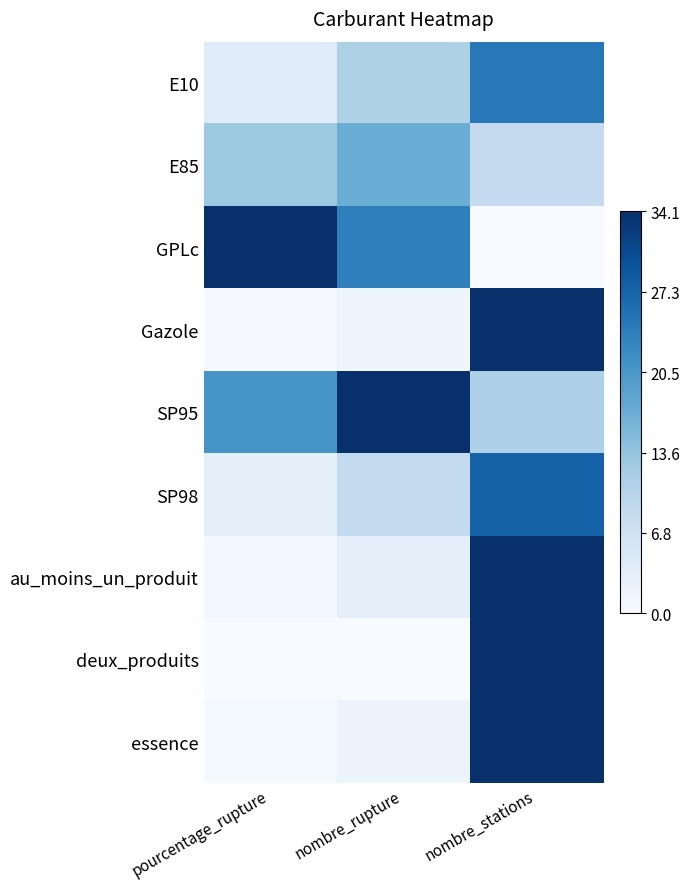

Reading right to left, transcribe all the data shown in this chart.

E10: nombre_stations=0.7	nombre_rupture=0.3	pourcentage_rupture=0.1
E85: nombre_stations=0.3	nombre_rupture=0.5	pourcentage_rupture=0.4
GPLc: nombre_stations=0.0	nombre_rupture=0.7	pourcentage_rupture=1.0
Gazole: nombre_stations=1.0	nombre_rupture=0.0	pourcentage_rupture=0.0
SP95: nombre_stations=0.3	nombre_rupture=1.0	pourcentage_rupture=0.6
SP98: nombre_stations=0.8	nombre_rupture=0.3	pourcentage_rupture=0.1
au_moins_un_produit: nombre_stations=1.0	nombre_rupture=0.1	pourcentage_rupture=0.0
deux_produits: nombre_stations=1.0	nombre_rupture=0.0	pourcentage_rupture=0.0
essence: nombre_stations=1.0	nombre_rupture=0.1	pourcentage_rupture=0.0